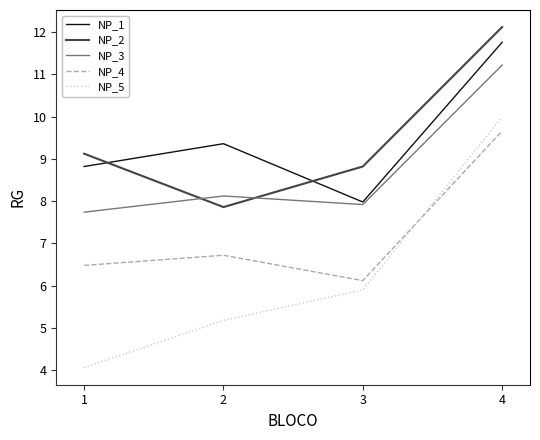

What is the sum of the NP_4 values at 3 and 4?

15.8